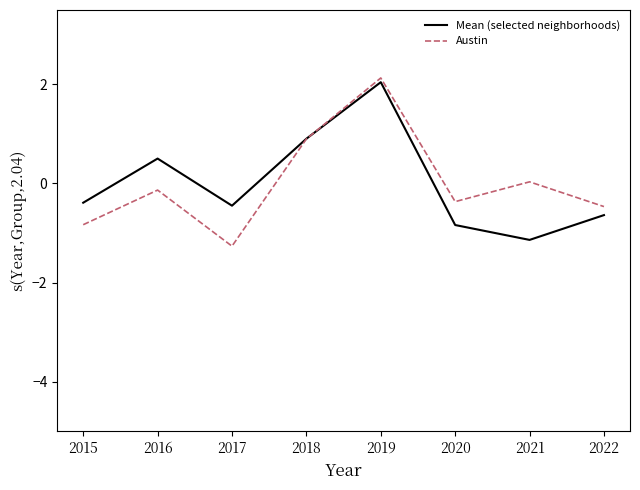

Between 2019 and 2021, which series saw the biggest shift?

Mean (selected neighborhoods)